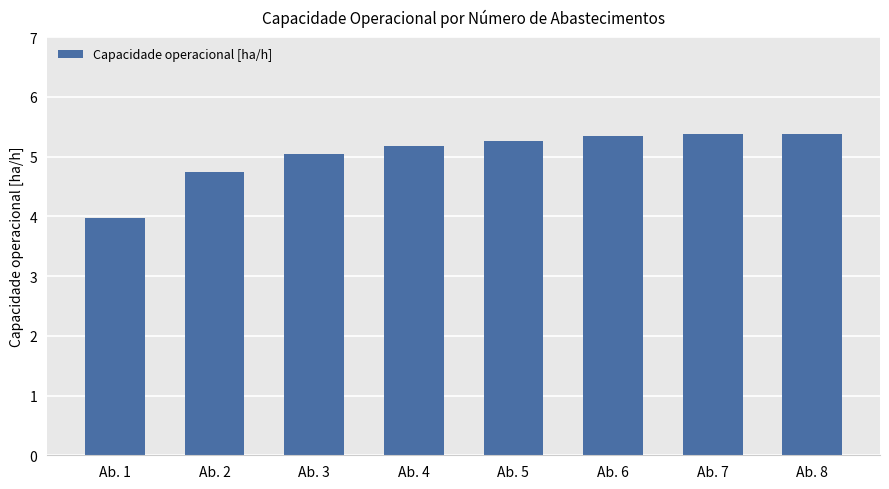

How many bars are there in total?

8